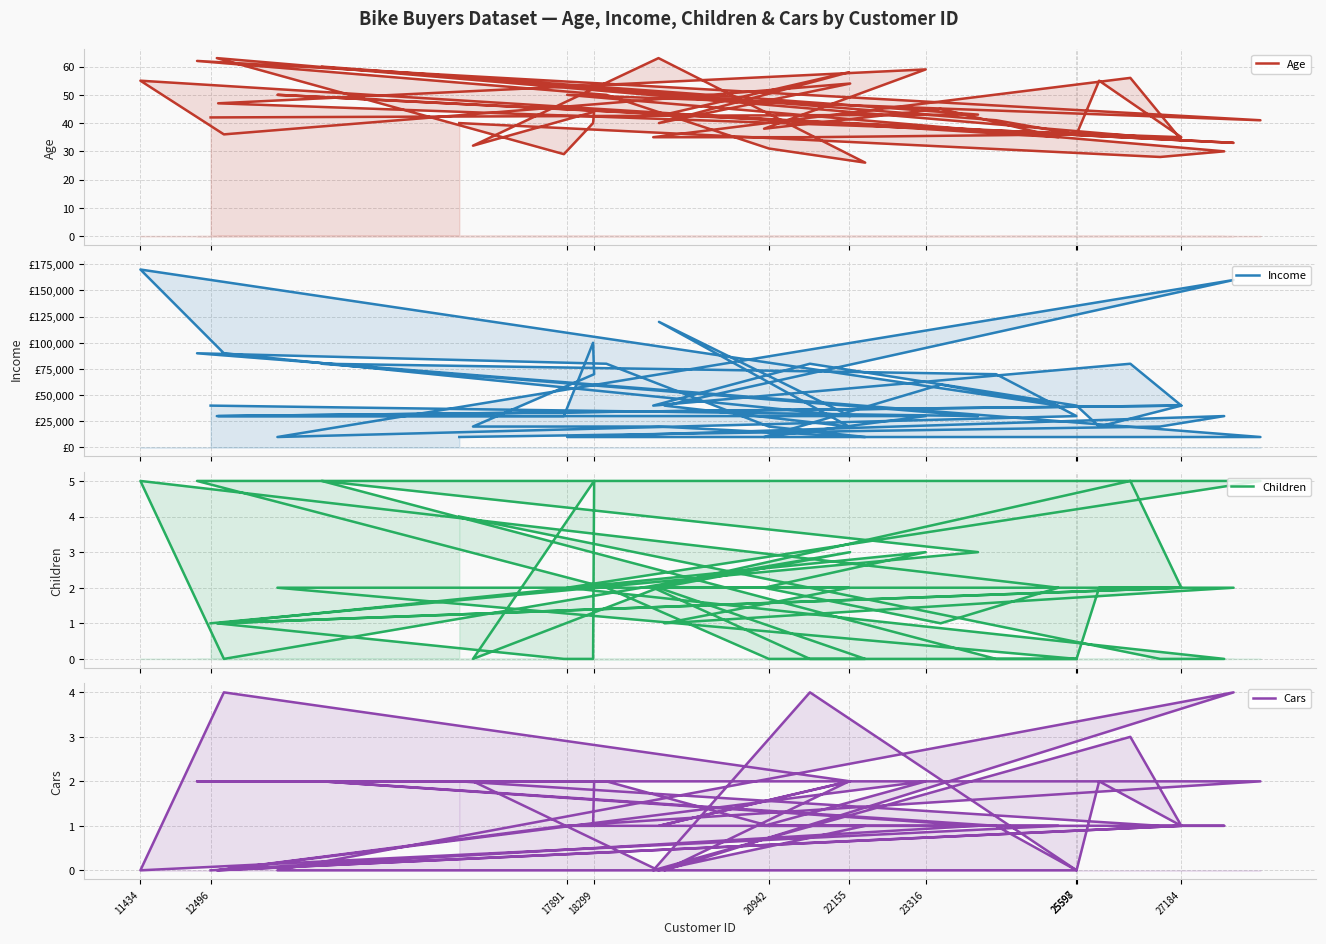

Which series has the widest spread of values?

Income